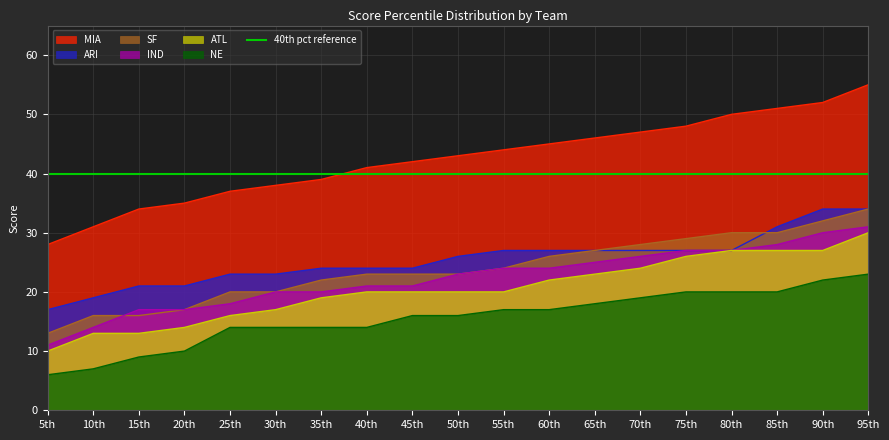

The ATL series shows 5 at 55th. True or false?

False